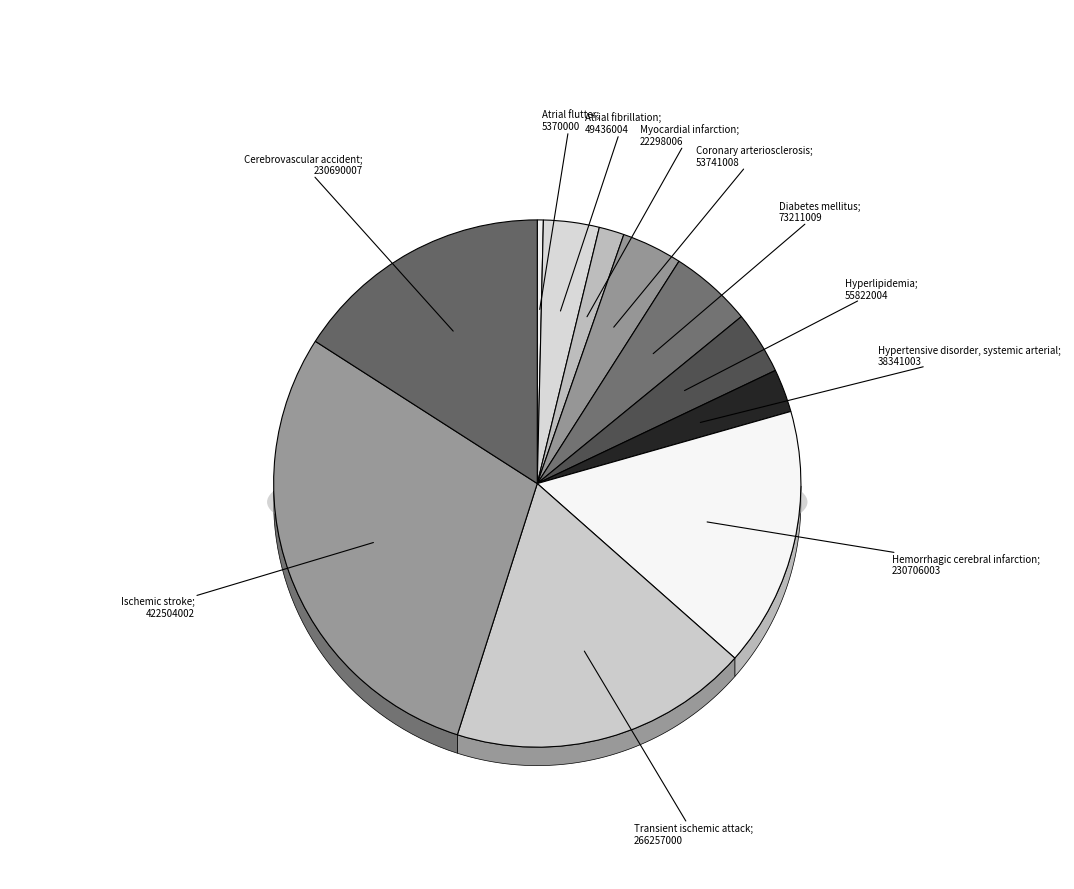

The Atrial fibrillation (disorder) slice represents 3% of the pie. True or false?

True